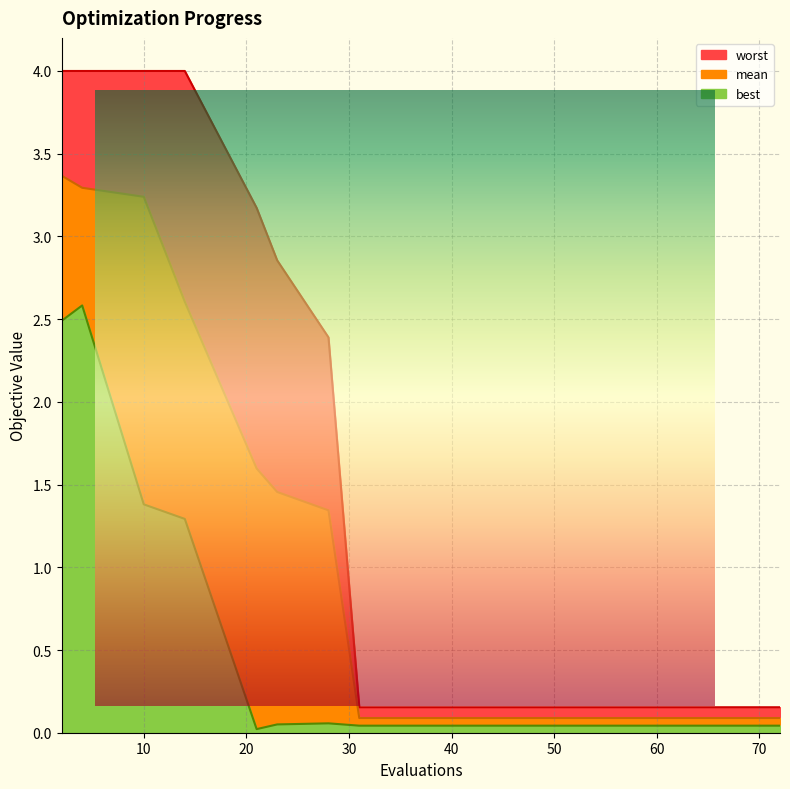

How many interior local peaks does the best series have?

2